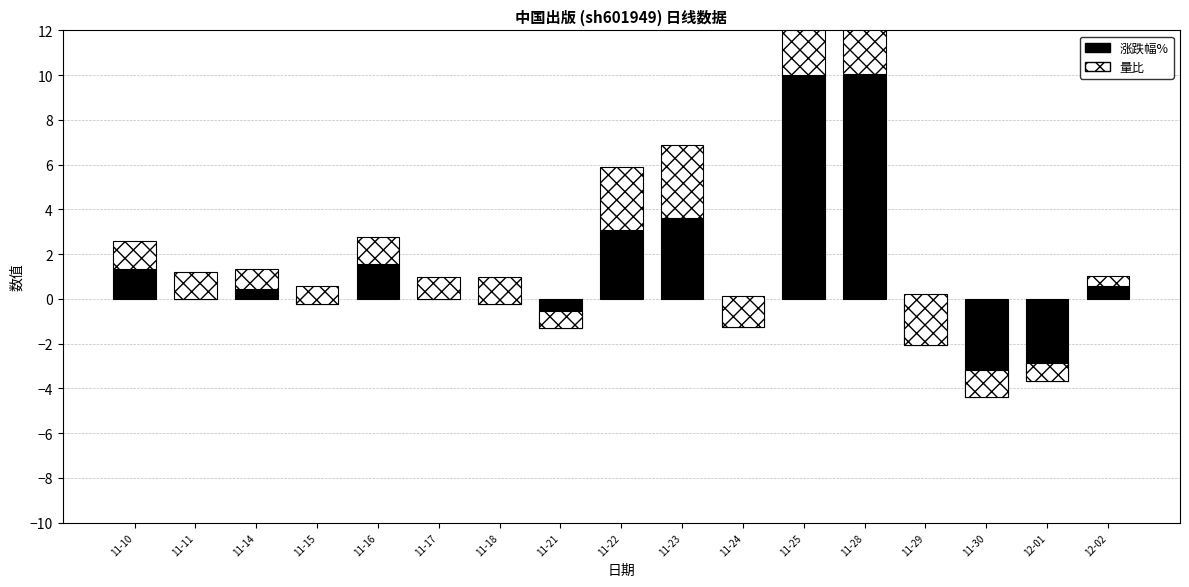

Which series has the widest spread of values?

涨跌幅%